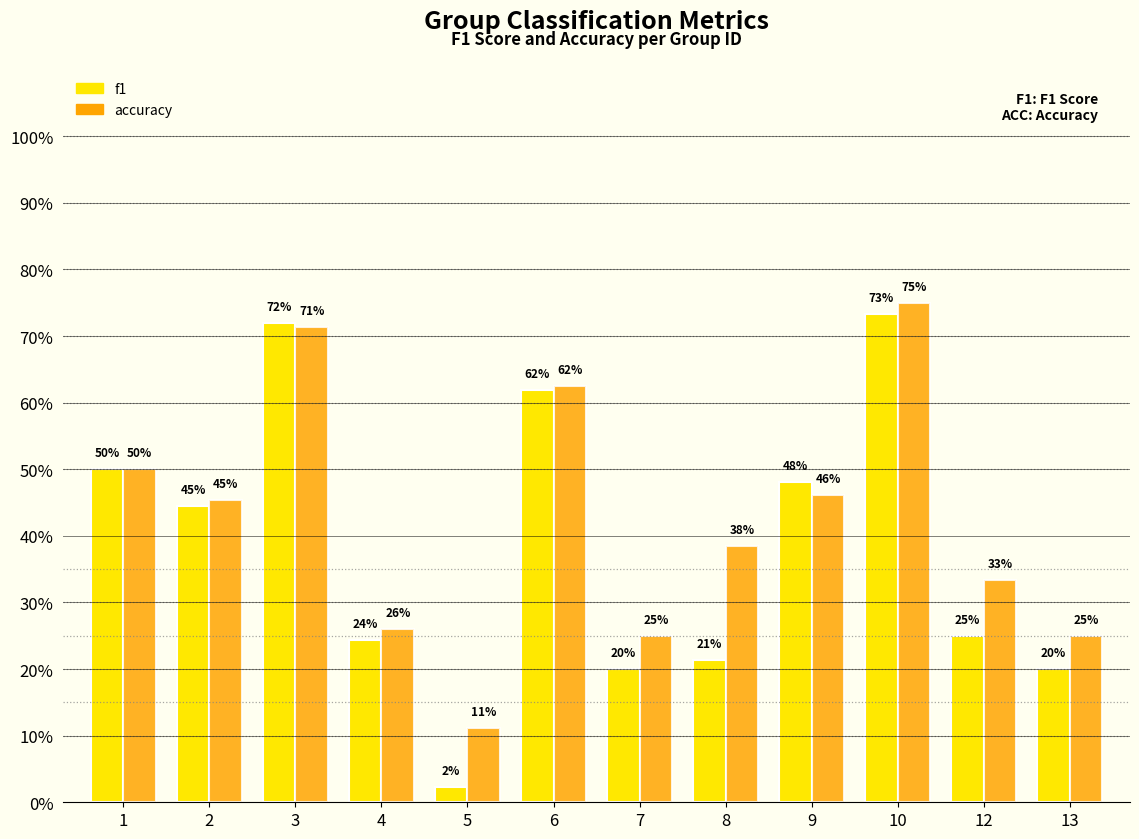

What are all the series names shown in the legend?

f1, accuracy